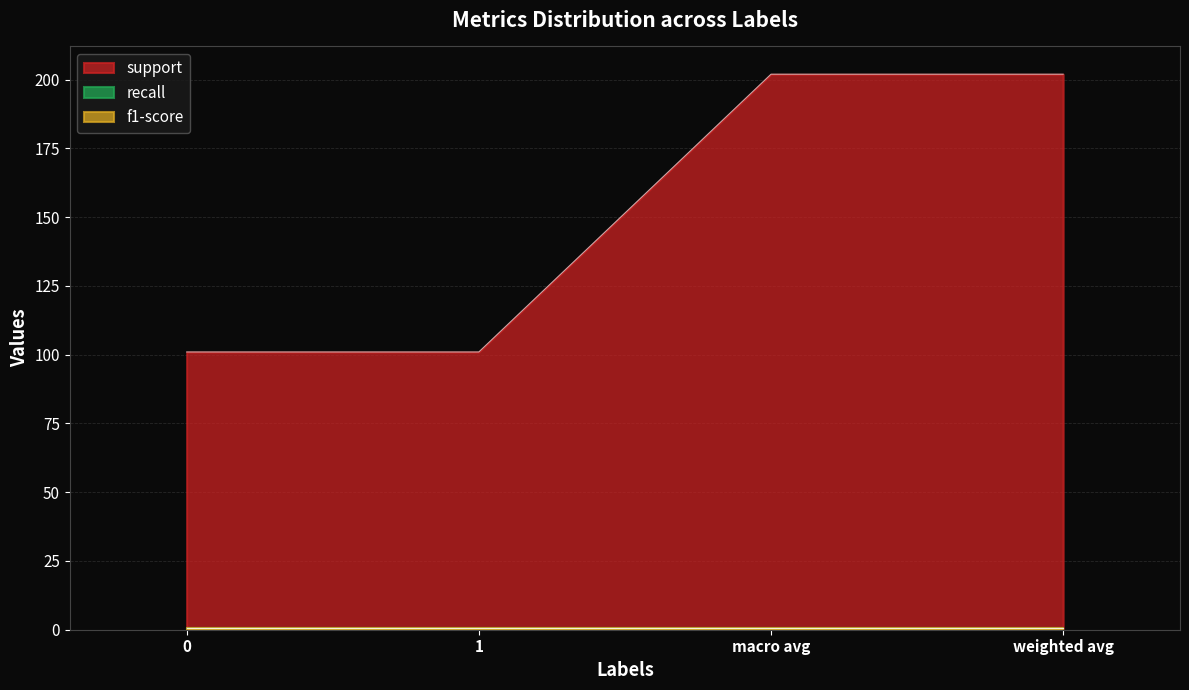

List the series in order of their peak value, highest first.

support, recall, f1-score